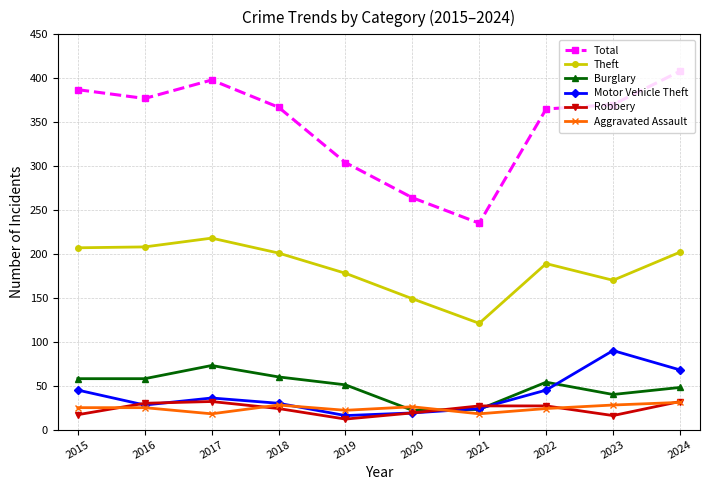

True or false: Total has a value of 398 at 2017.

True